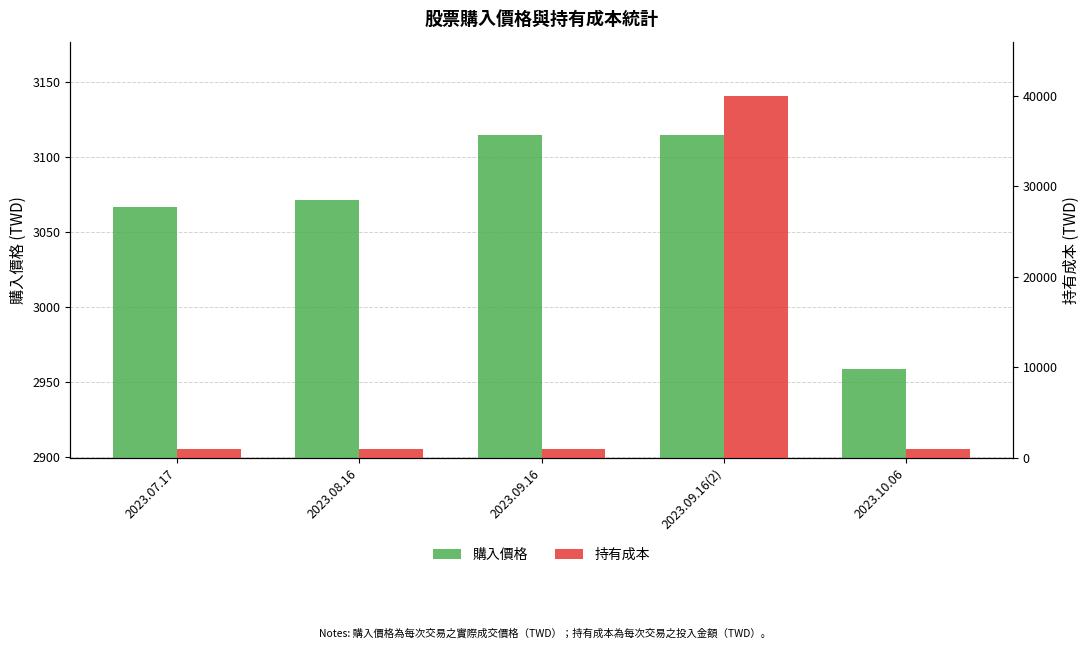

Reading left to right, transcribe all the data shown in this chart.

購入價格: 3066.8	3071.5	3114.2	3114.2	2959.0
持有成本: 1000.0	1000.0	1000.0	40004.0	1000.0